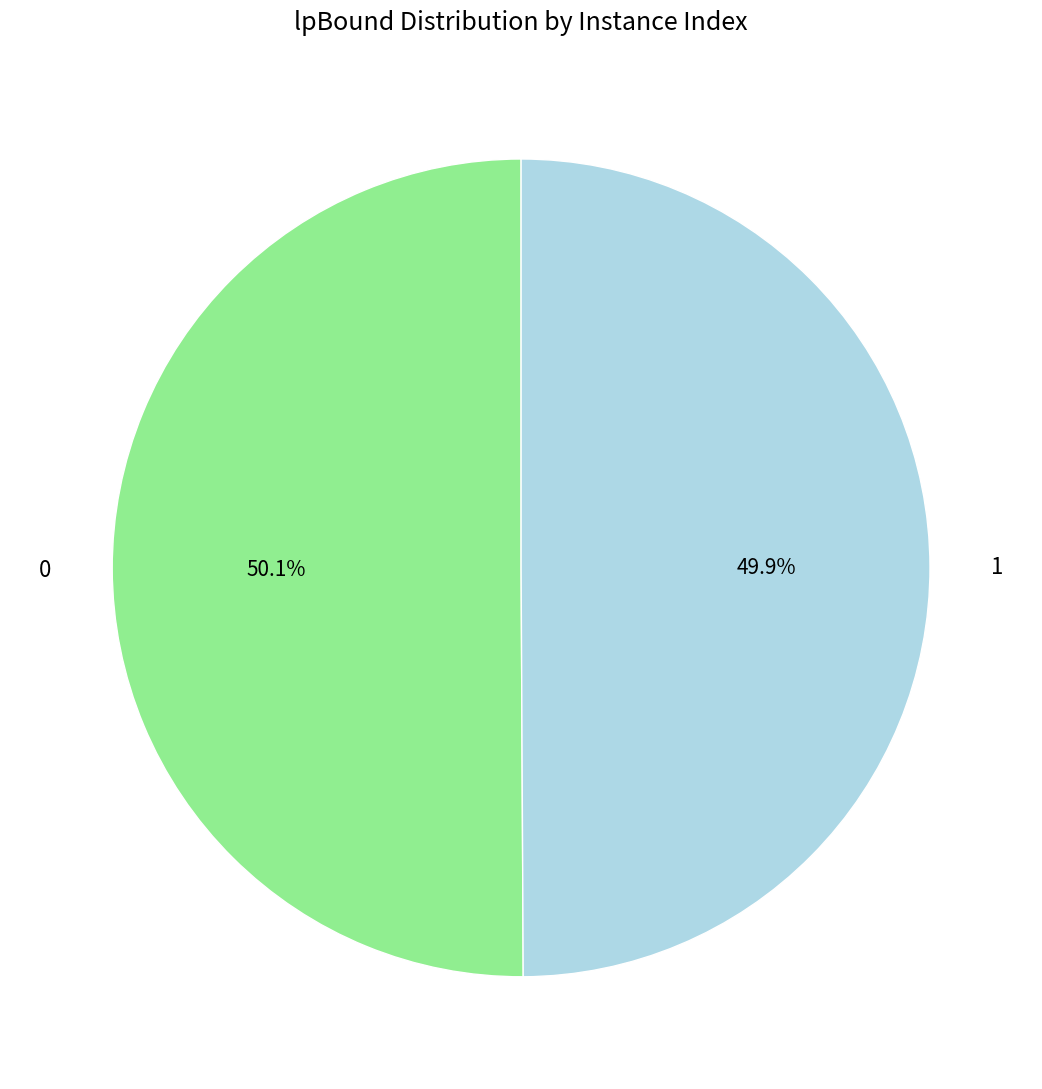

Do 1 and 0 together represent more than half of the pie?

Yes